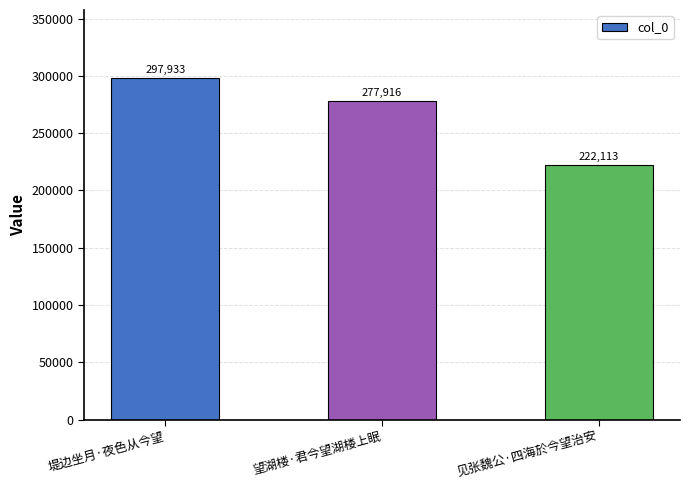

Approximately how many times larger is the value at 堤边坐月·夜色从今望 compared to 见张魏公·四海於今望治安?

1.3